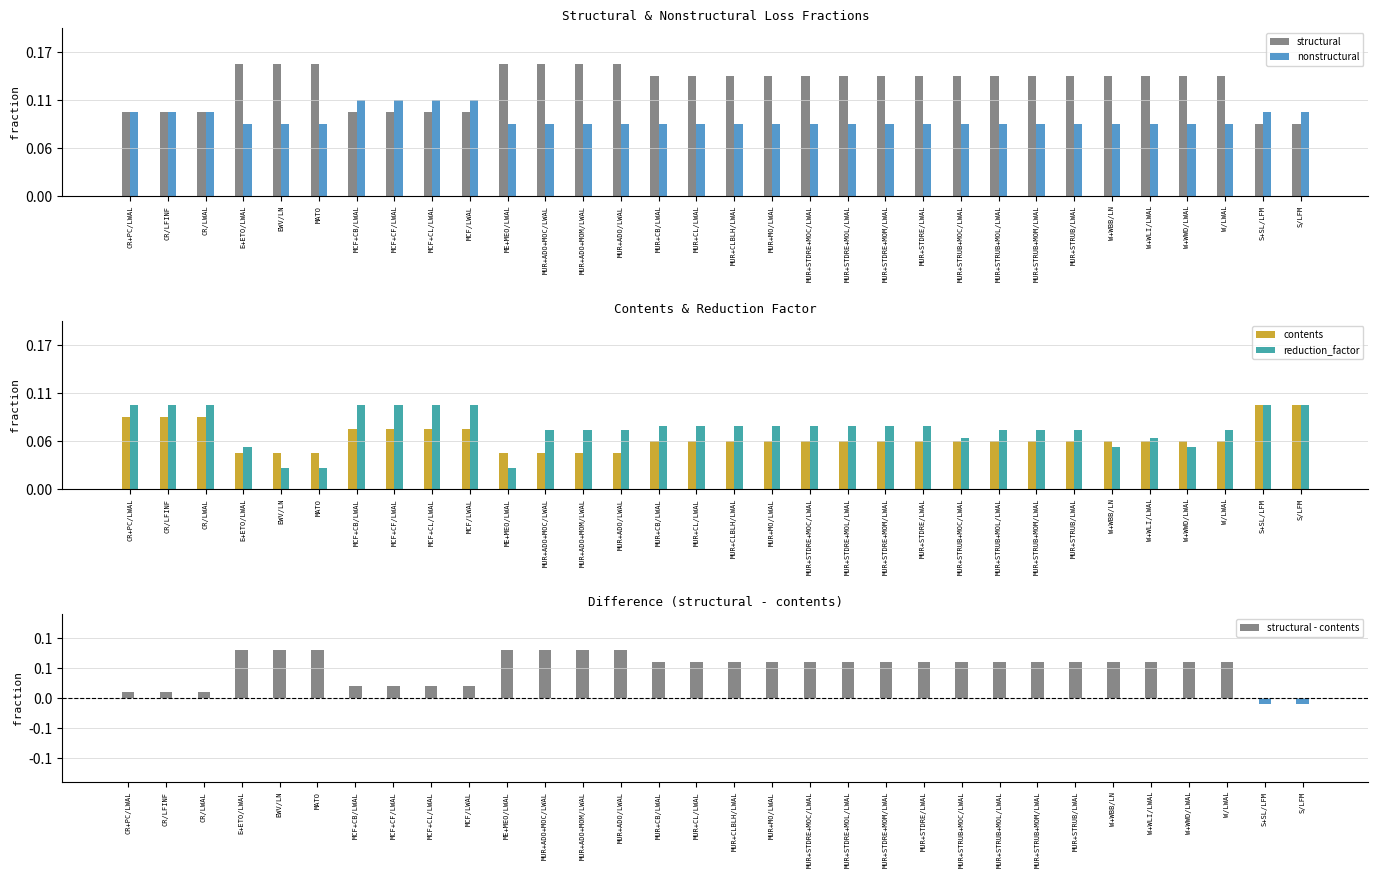

At which label does structural - contents first exceed 30?

E+ETO/LWAL